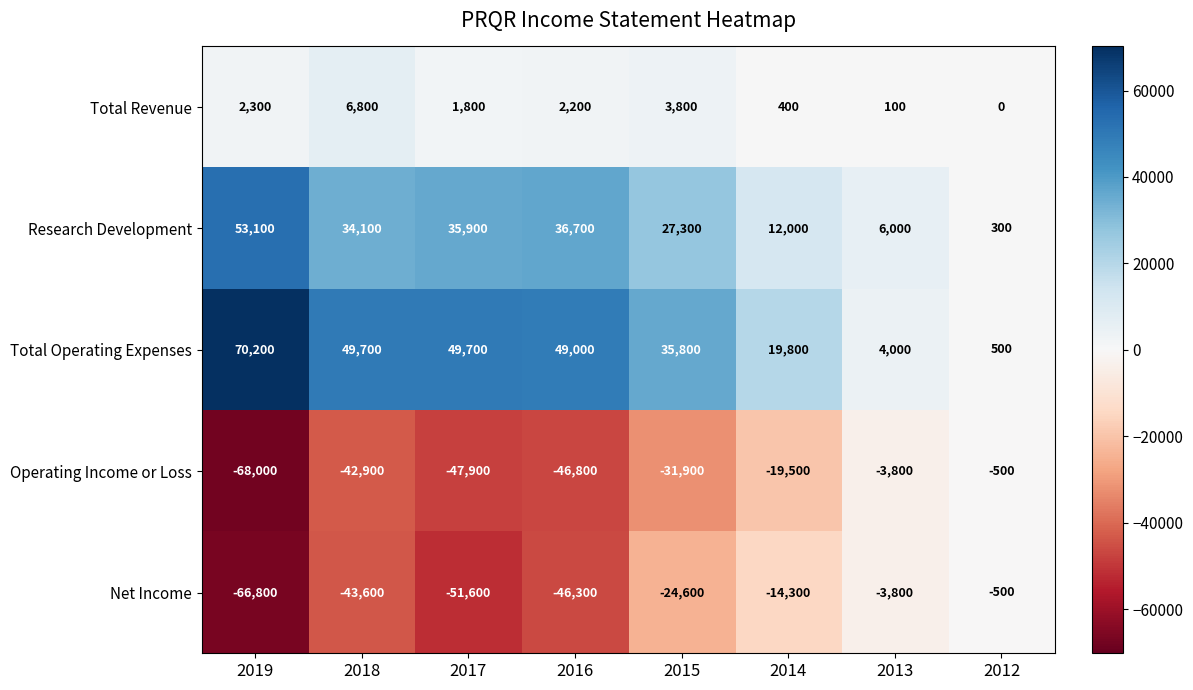

What is the difference between the maximum and minimum values in the Research Development series?

52800